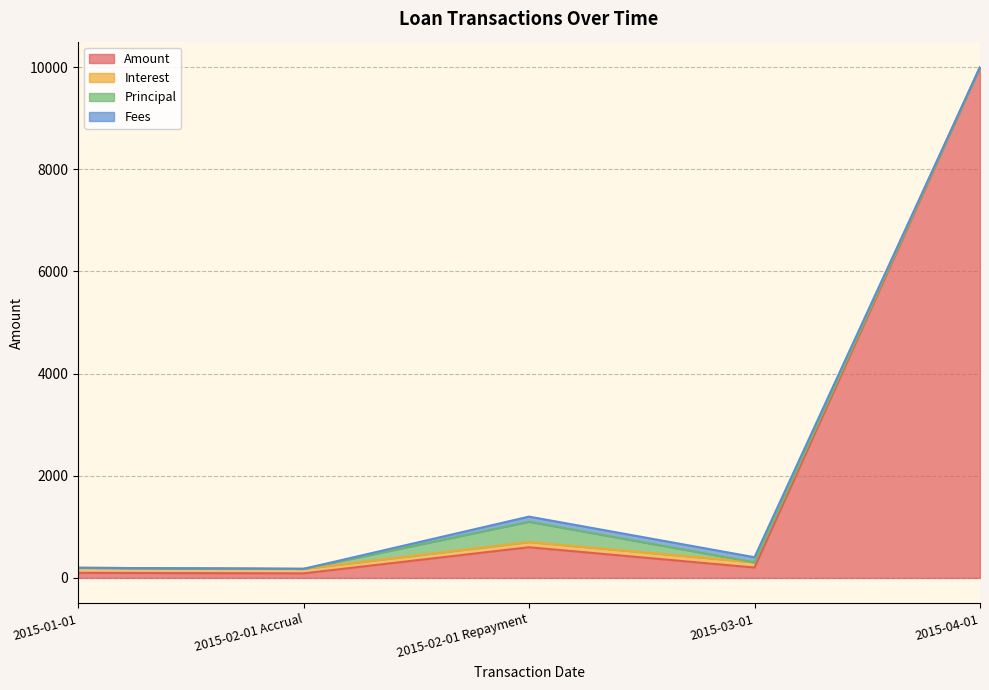

What is the maximum value shown in the chart?

10000.0